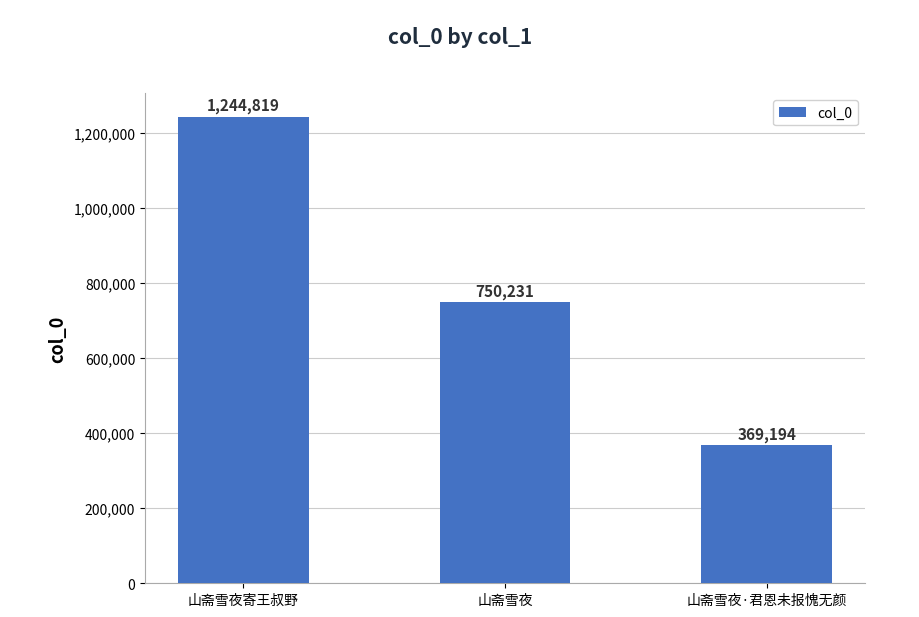

Reading right to left, what are all the values shown in this chart?

369194	750231	1244819